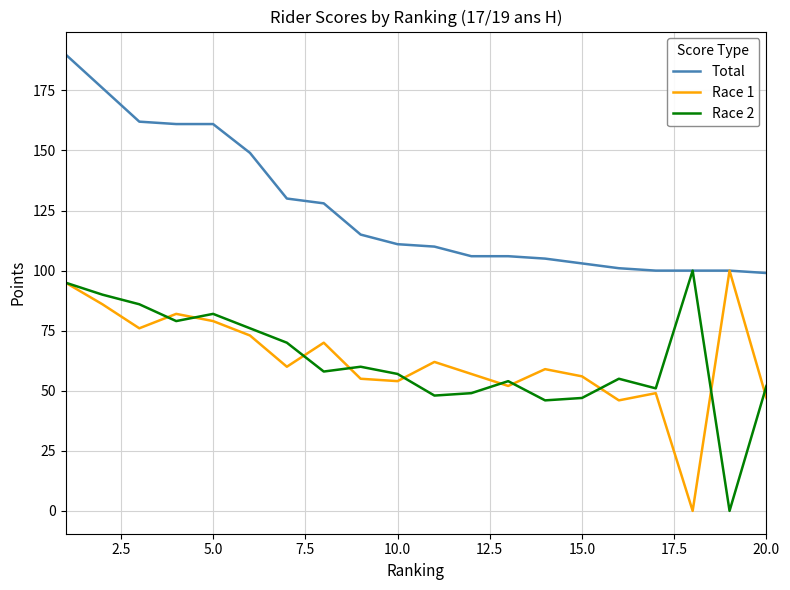

What is the greatest value displayed?

190